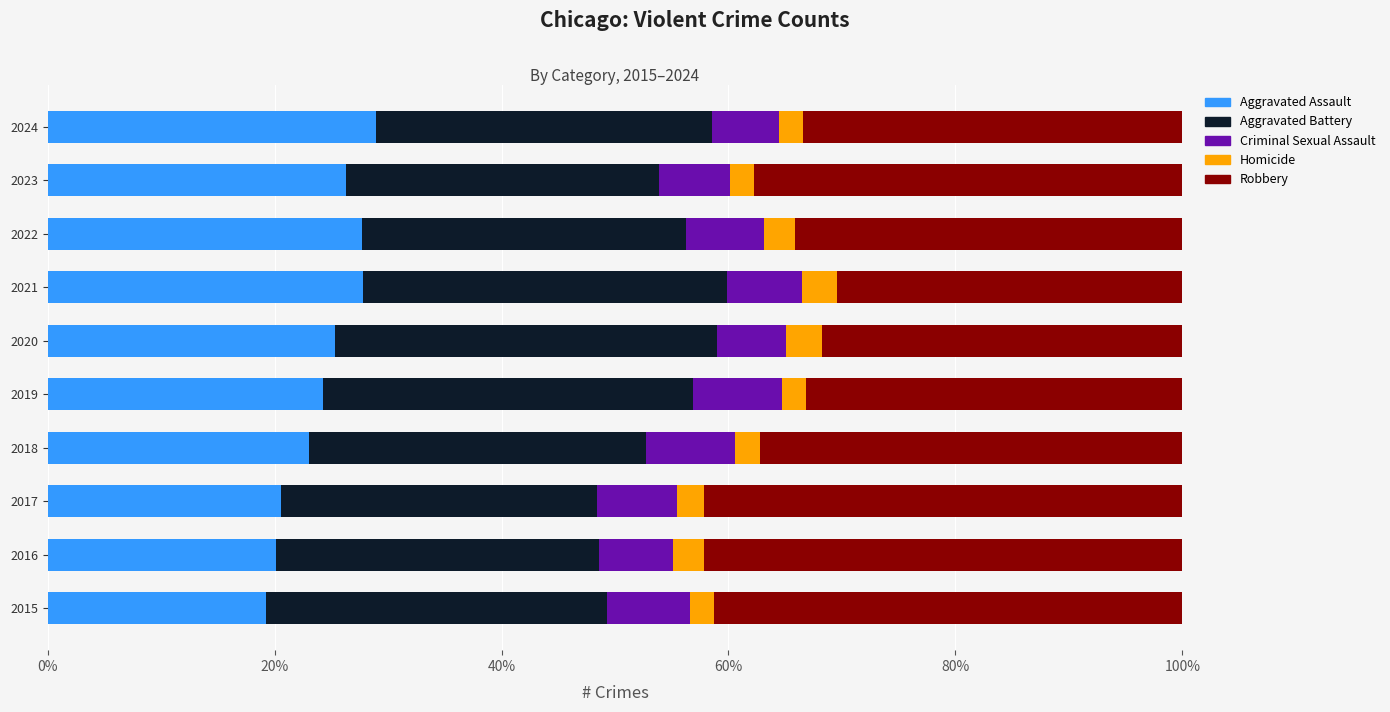

What is the minimum value for Aggravated Assault?

19.2